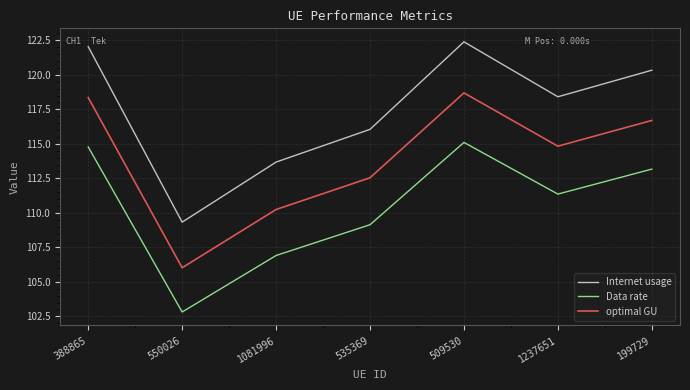

Where is the first local maximum for Internet usage?

509530